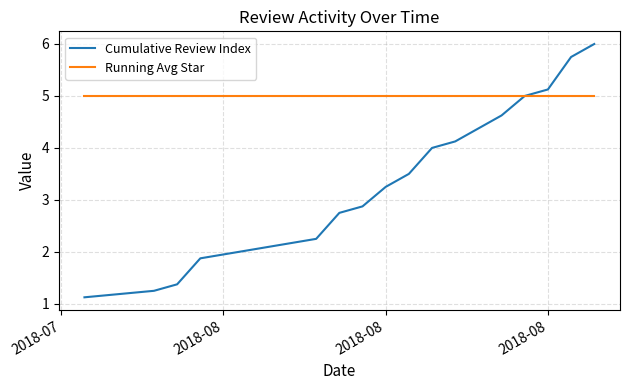

Which series has the widest spread of values?

Cumulative Review Index